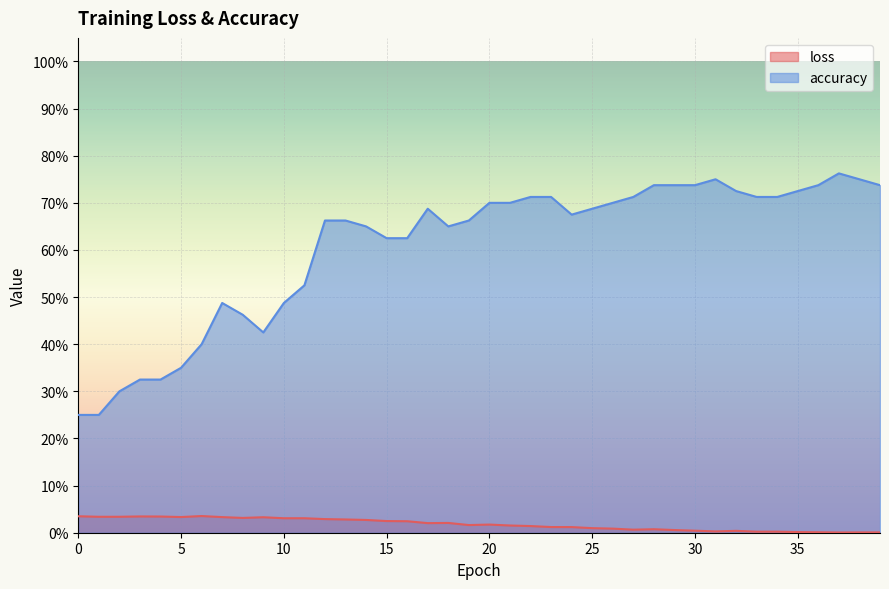

What is the sum of all loss values?

0.7